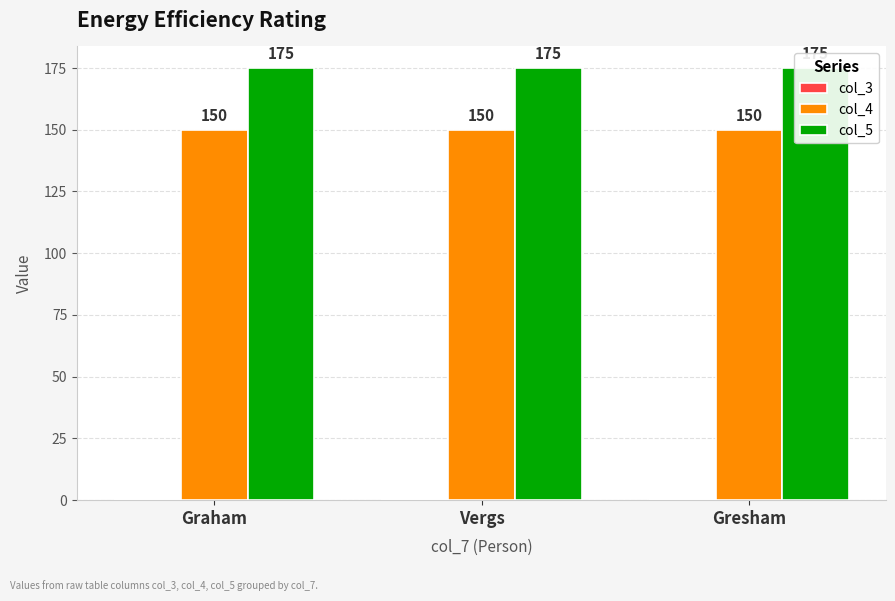

Reading left to right, list all the values displayed in this chart.

col_3: Graham=0	Vergs=0	Gresham=0
col_4: Graham=150	Vergs=150	Gresham=150
col_5: Graham=175	Vergs=175	Gresham=175